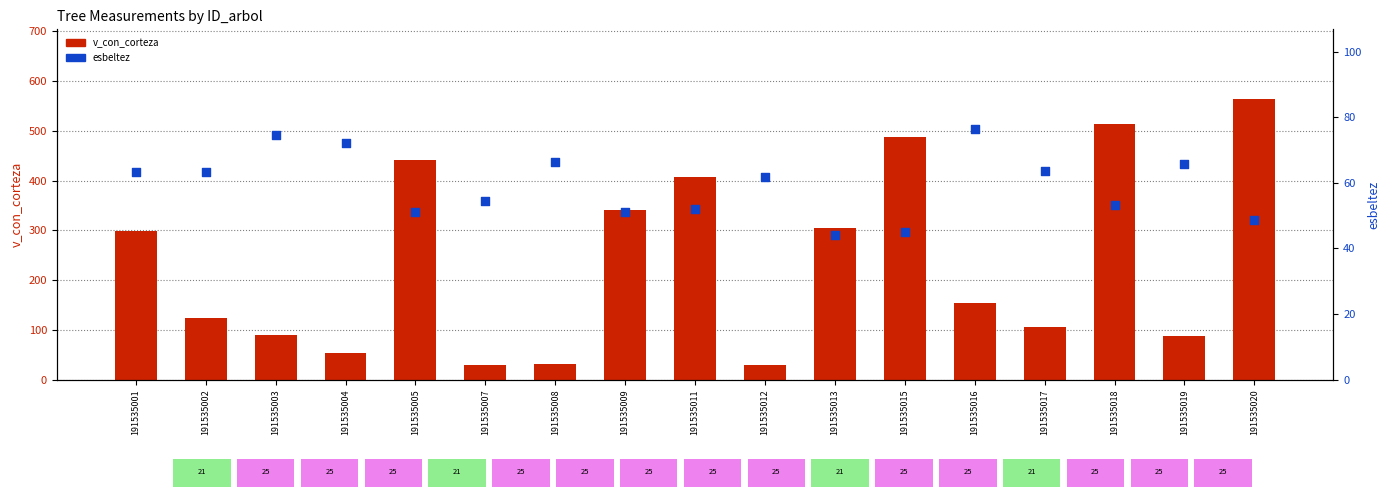

At which category is the sum across all series the highest?

191535020